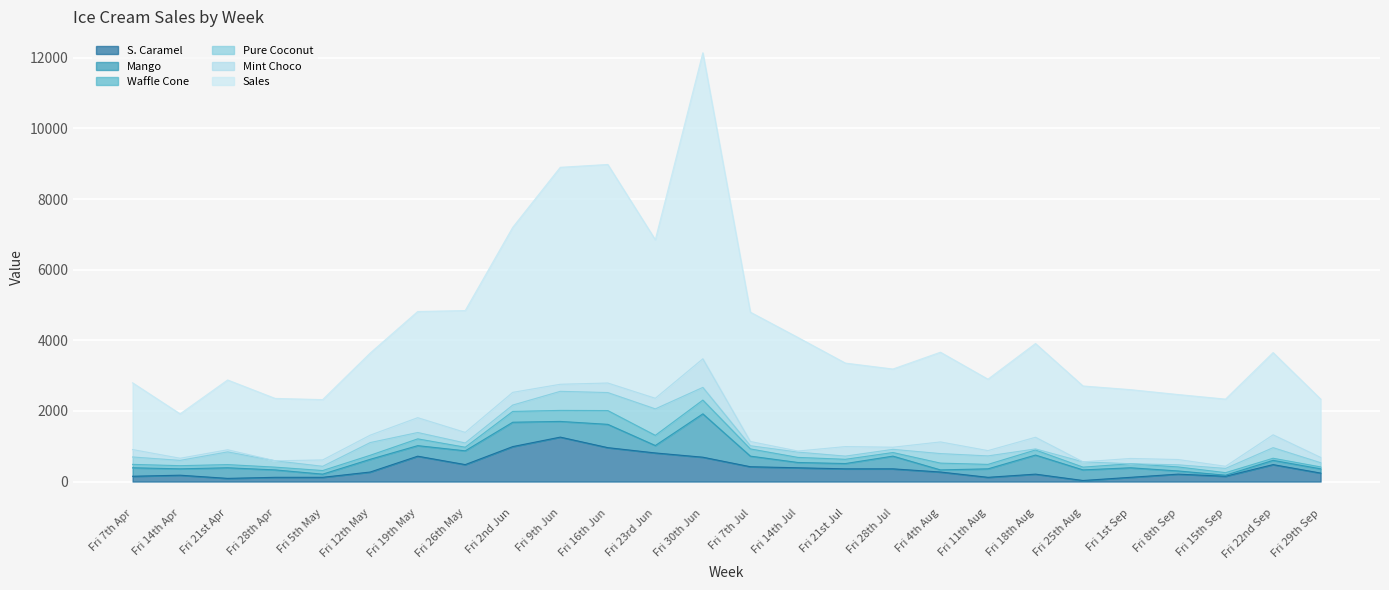

Between Fri 19th May and Fri 16th Jun, which is larger?

Fri 16th Jun